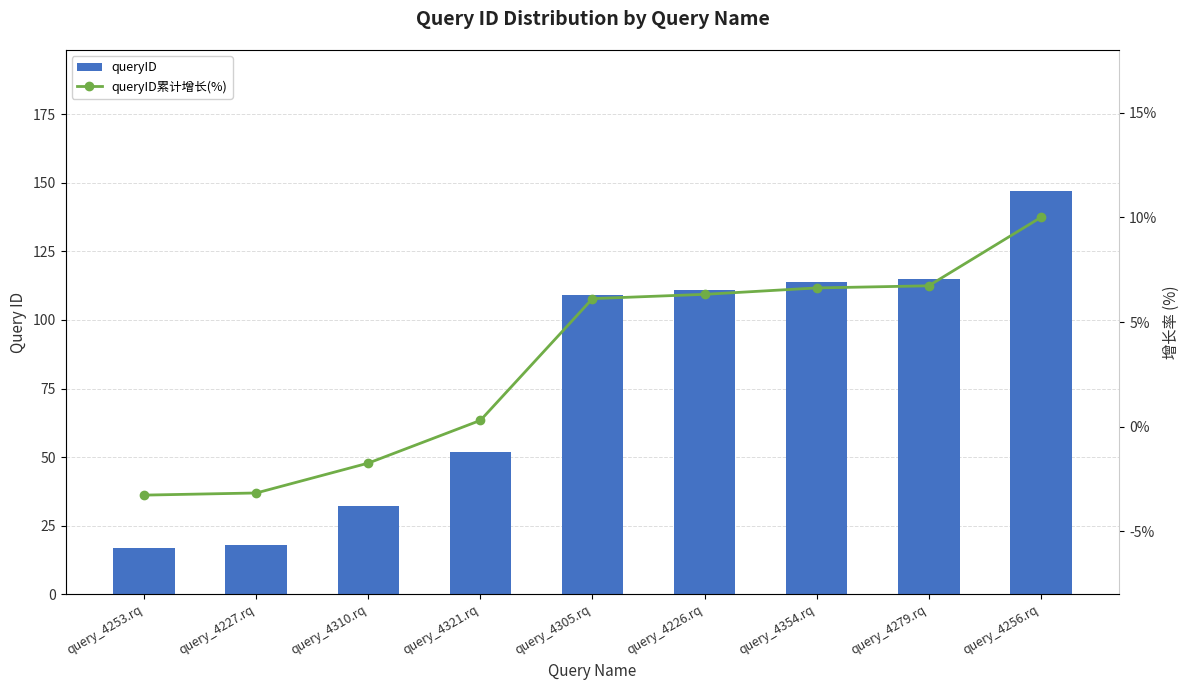

Reading right to left, list all the values displayed in this chart.

queryID: query_4256.rq=147.0	query_4279.rq=115.0	query_4354.rq=114.0	query_4226.rq=111.0	query_4305.rq=109.0	query_4321.rq=52.0	query_4310.rq=32.0	query_4227.rq=18.0	query_4253.rq=17.0
queryID累计增长(%): query_4256.rq=10.0	query_4279.rq=6.7	query_4354.rq=6.6	query_4226.rq=6.3	query_4305.rq=6.1	query_4321.rq=0.3	query_4310.rq=-1.7	query_4227.rq=-3.2	query_4253.rq=-3.3